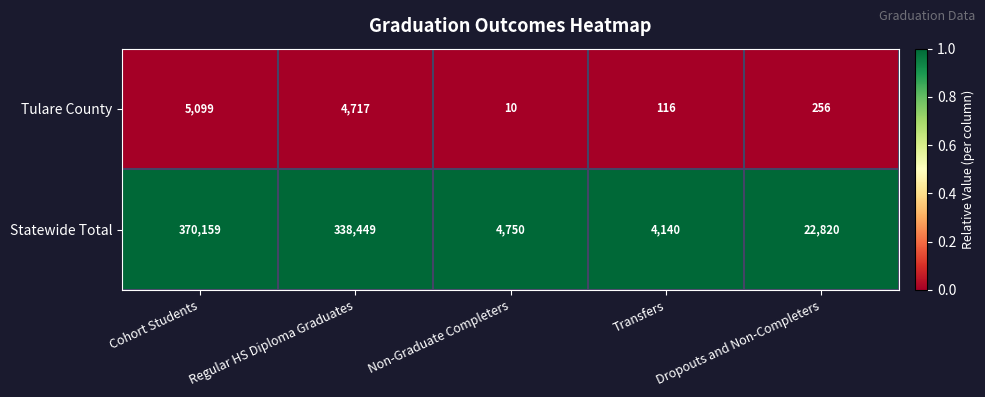

What is the difference between the highest and lowest values at Cohort Students?

365060